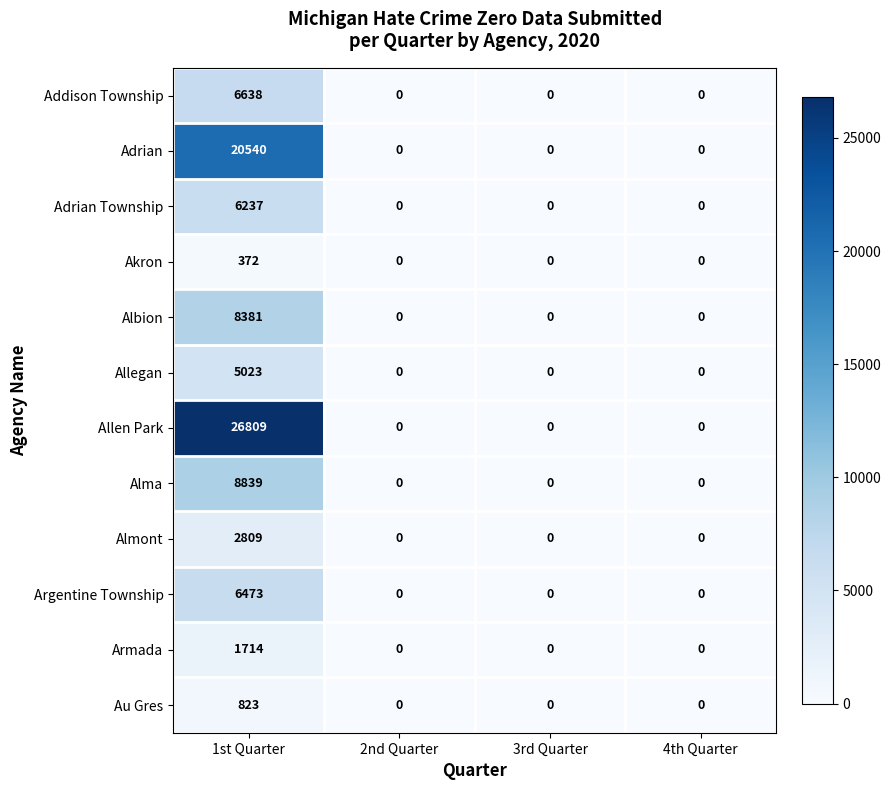

The Alma series shows -4244 at 4th Quarter. True or false?

False